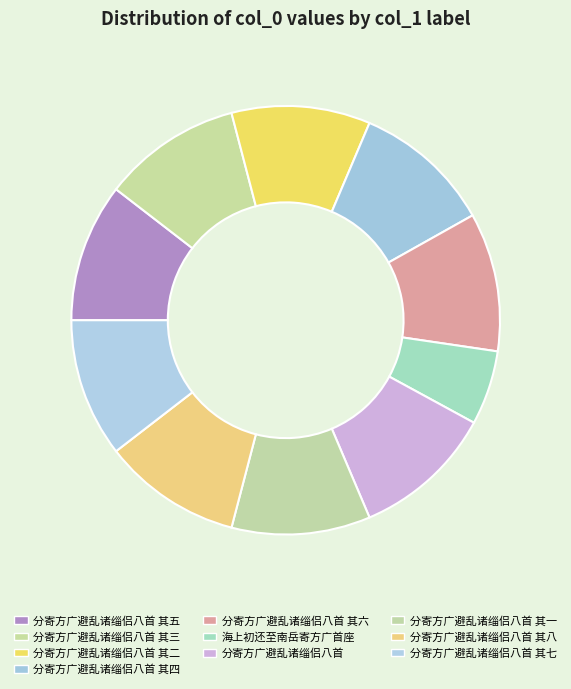

Is there a majority slice in this chart?

No